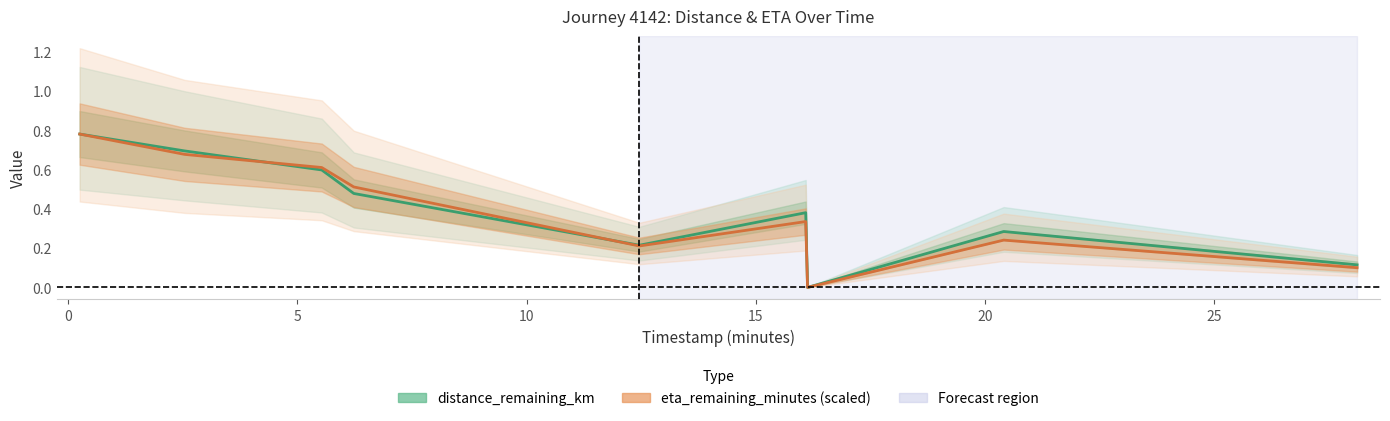

Count the number of data series in this chart.

2